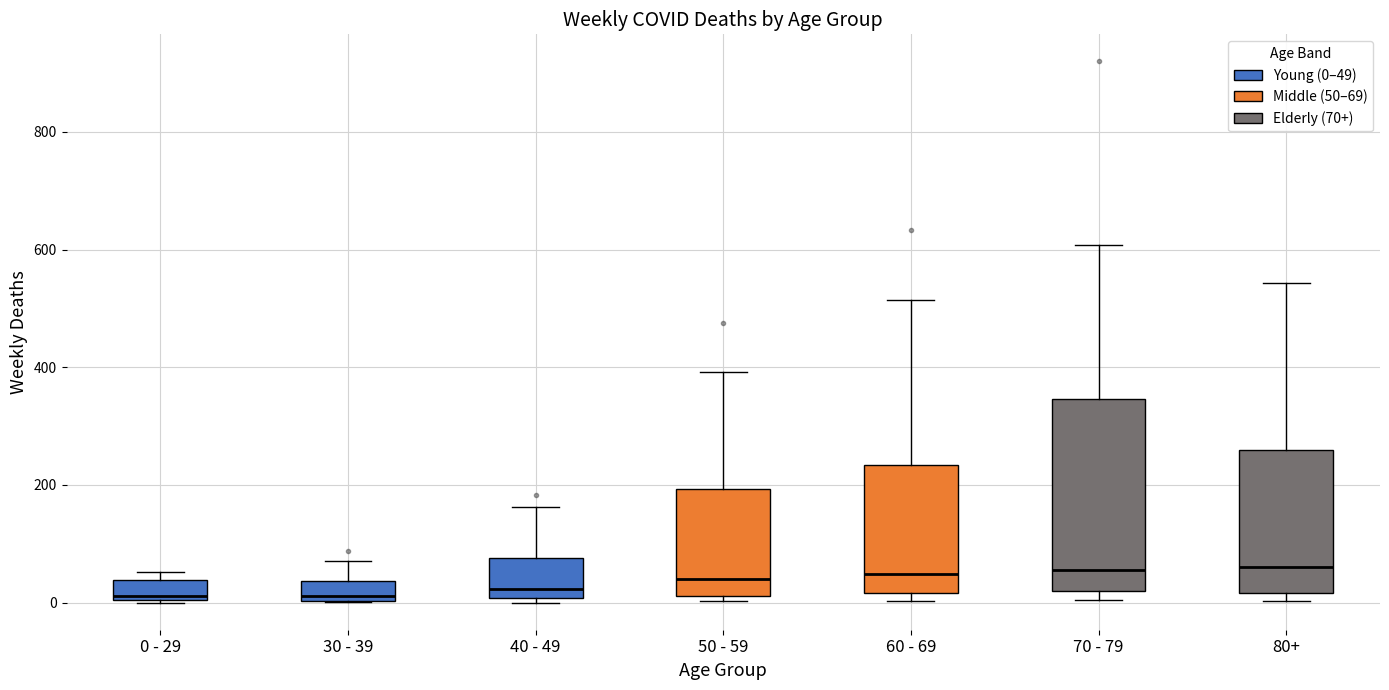

Reading left to right, transcribe this box plot: for each box, give where its median line is, the range the box spans, and where its two whiskers end, as read against the y-axis. The values are not printed on the chart, so give them approximately, as read against the axis.

0 - 29: median 20, box 0 to 40, whiskers 0 to 60
30 - 39: median 20, box 0 to 40, whiskers 0 to 80
40 - 49: median 20, box 0 to 80, whiskers 0 (just below the box's lower edge) to 160
50 - 59: median 40, box 20 to 200, whiskers 0 to 400
60 - 69: median 40, box 20 to 240, whiskers 0 to 520
70 - 79: median 60, box 20 to 340, whiskers 0 to 600
80+: median 60, box 20 to 260, whiskers 0 to 540